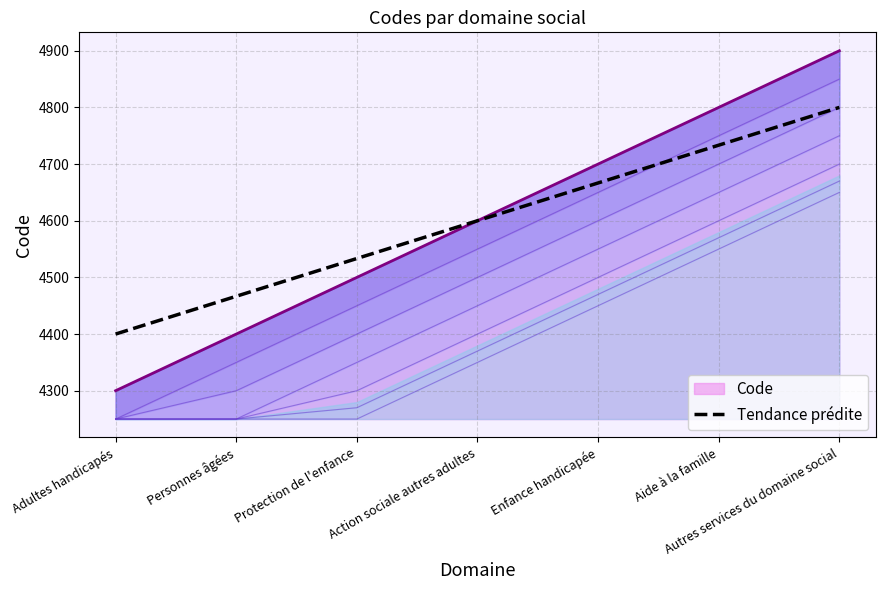

Does the chart display data point markers on the line(s)?

No